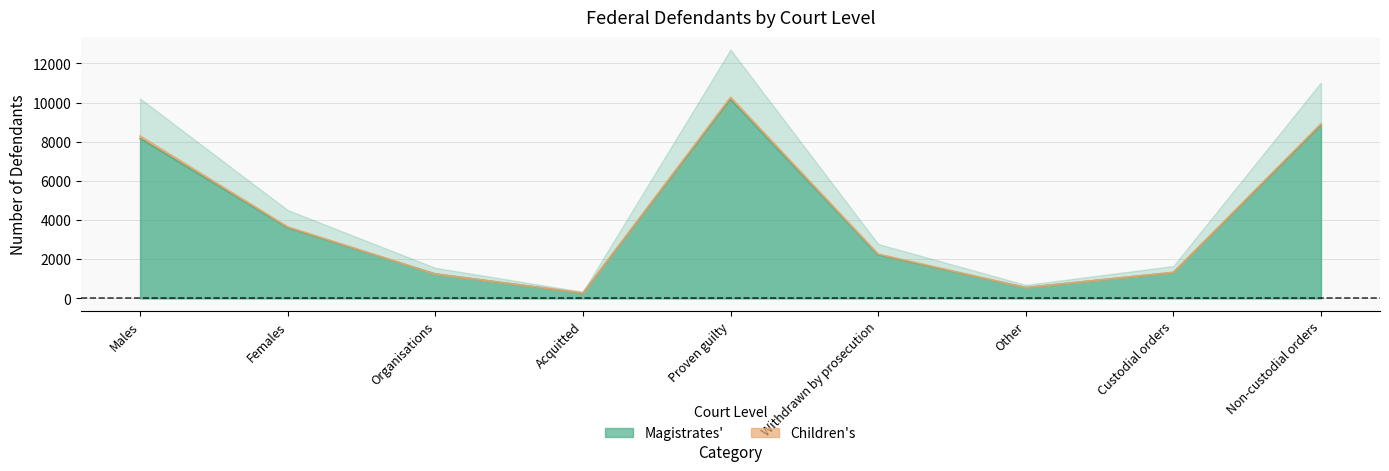

Reading right to left, list all the values displayed in this chart.

Non-custodial orders=8825	Custodial orders=1322	Other=550	Withdrawn by prosecution=2221	Proven guilty=10166	Acquitted=268	Organisations=1248	Females=3608	Males=8167